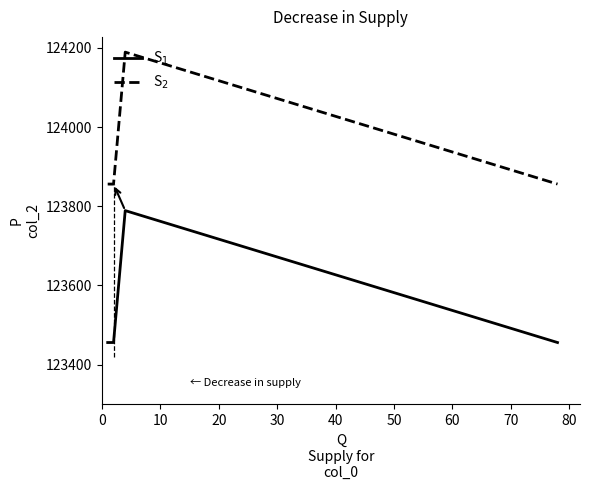

At how many categories does at least one series exceed 123548?

4